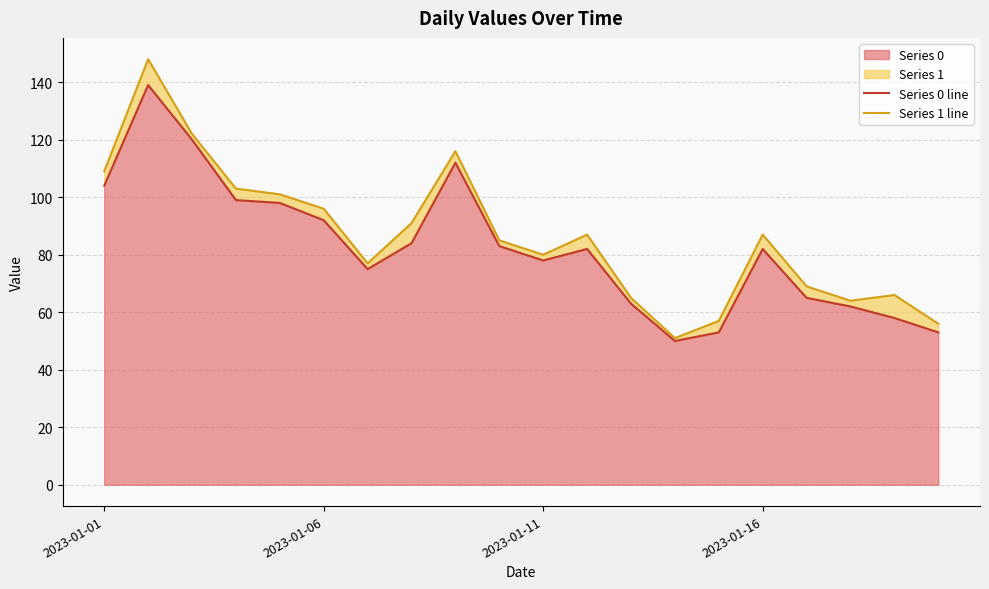

Between 5 and 13, which series saw the biggest shift?

Series 1 line